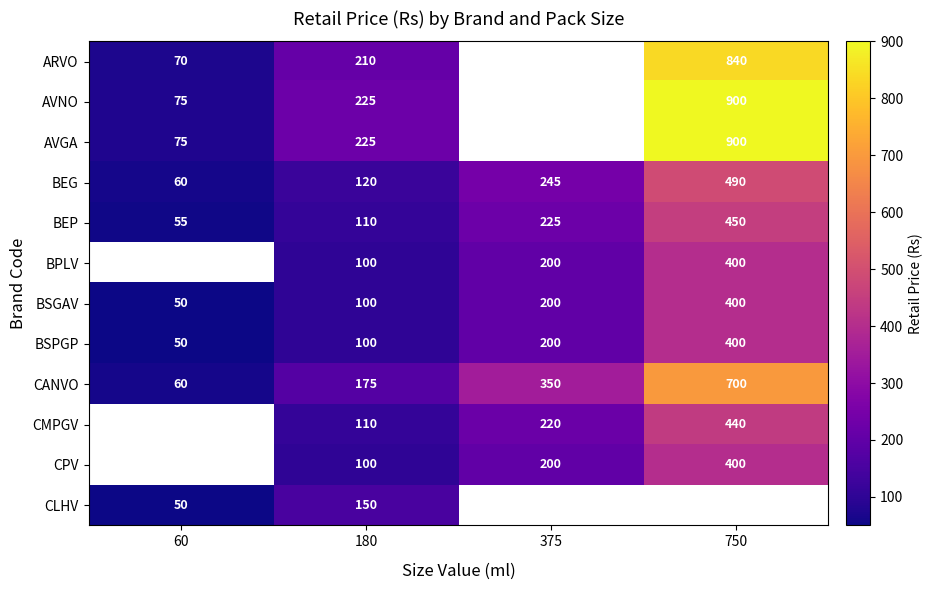

The ARVO series shows 296.1 at 180. True or false?

False